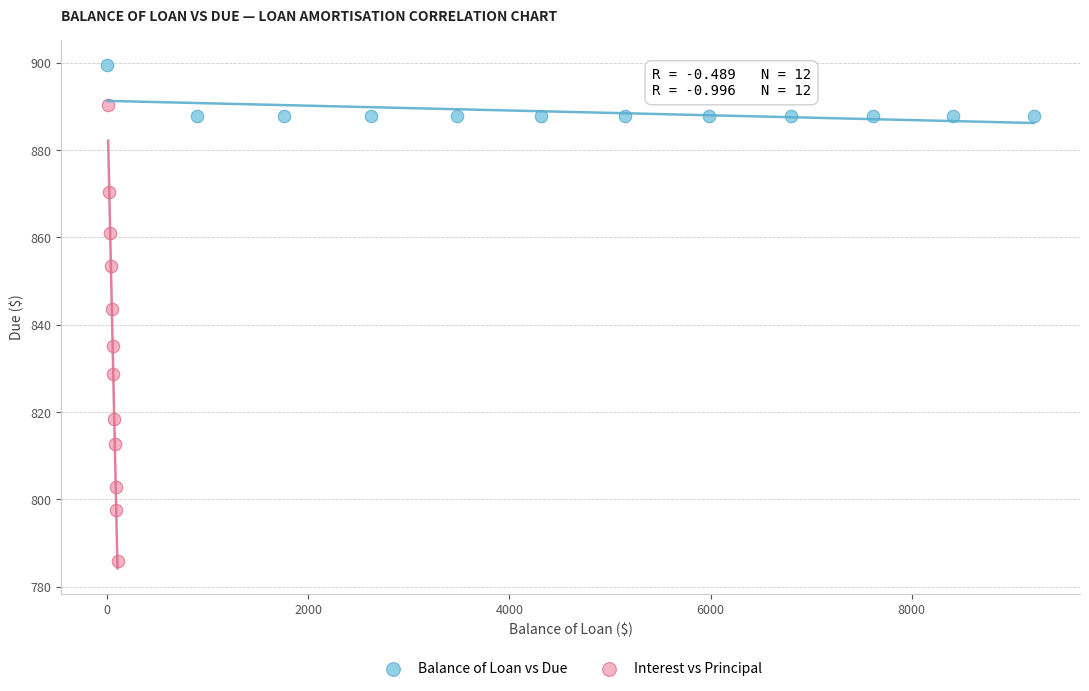

Which series reaches the maximum Y coordinate?

Balance of Loan vs Due